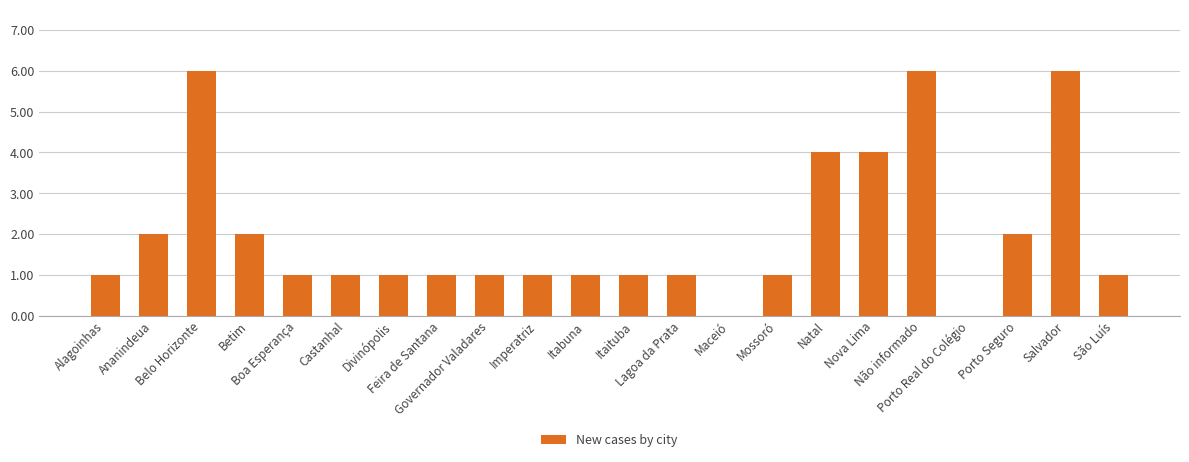

What is the greatest value displayed?

6